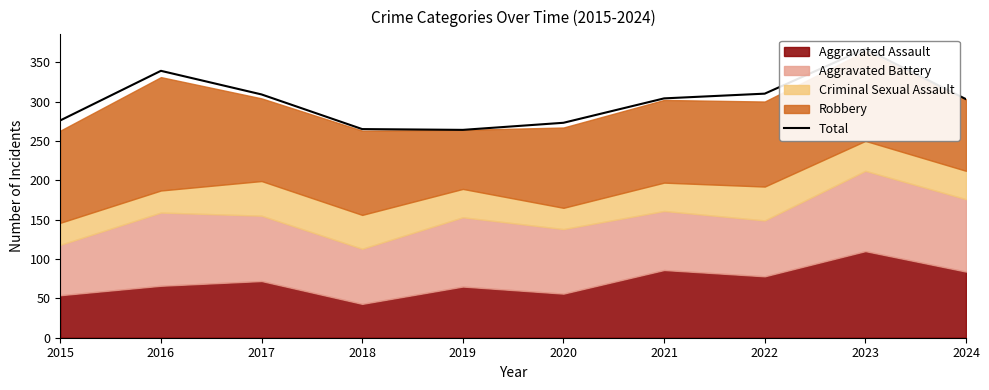

At which label is the value closest to 315?

2022